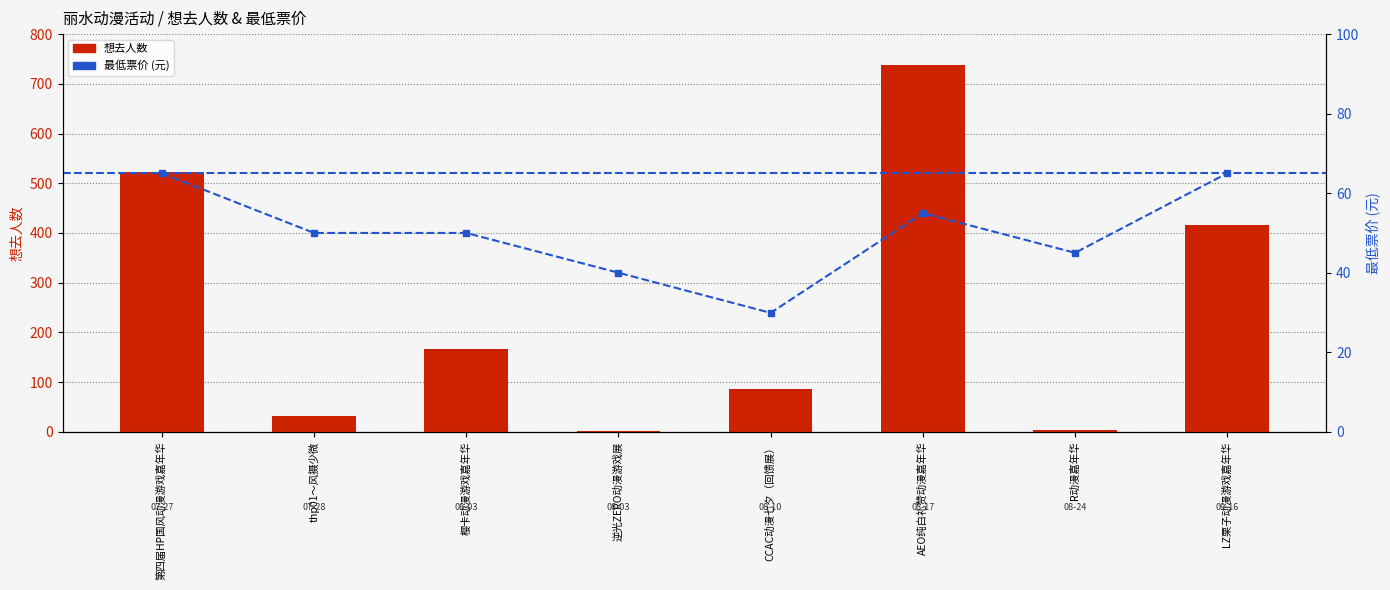

Reading right to left, what are all the values shown in this chart?

想去人数: LZ栗子动漫游戏嘉年华=415.0	R动漫嘉年华=4.0	AEO纯白礼赞动漫嘉年华=738.0	CCAC动漫七夕（回馈展）=87.0	逆光ZERO动漫游戏展=1.0	樱卡动漫游戏嘉年华=167.0	thp01～风摄少微=32.0	第四届HP国风动漫游戏嘉年华=523.0
最低票价: LZ栗子动漫游戏嘉年华=65.0	R动漫嘉年华=45.0	AEO纯白礼赞动漫嘉年华=55.0	CCAC动漫七夕（回馈展）=29.9	逆光ZERO动漫游戏展=40.0	樱卡动漫游戏嘉年华=50.0	thp01～风摄少微=50.0	第四届HP国风动漫游戏嘉年华=65.0